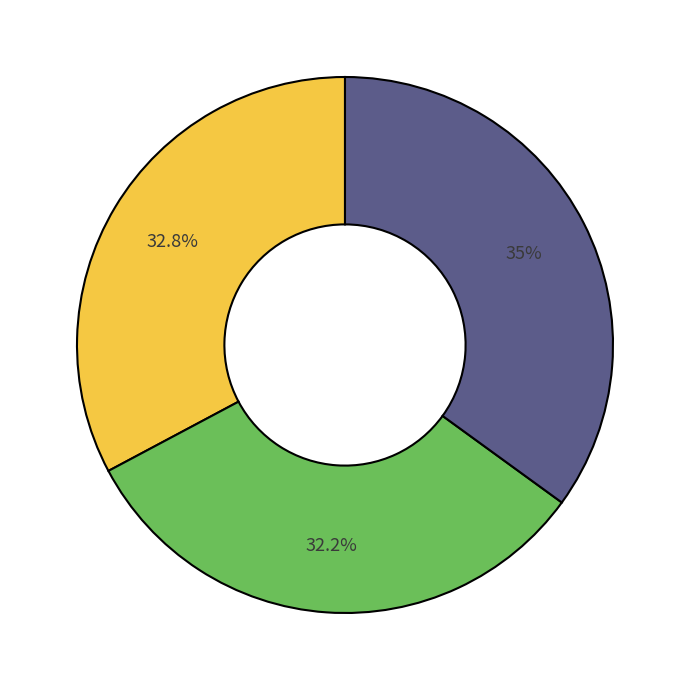

Does any single category account for the majority?

No